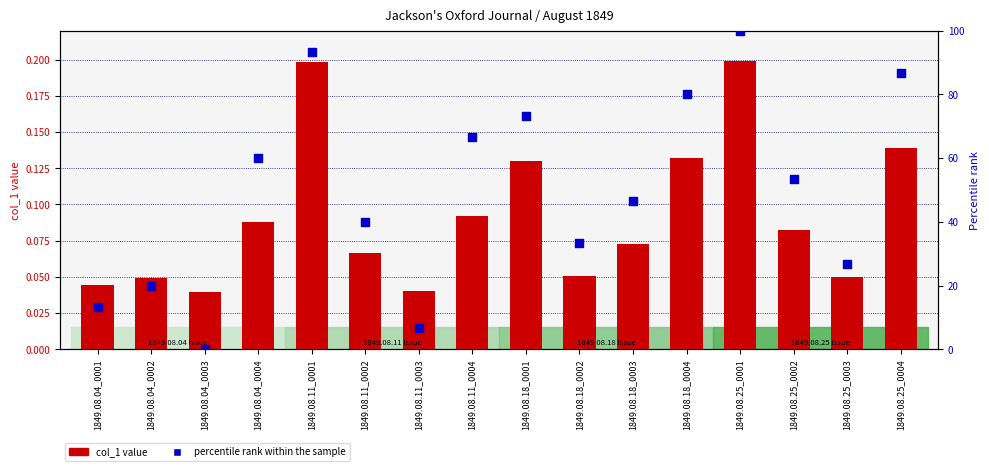

Which series reaches the minimum Y coordinate?

percentile rank within the sample